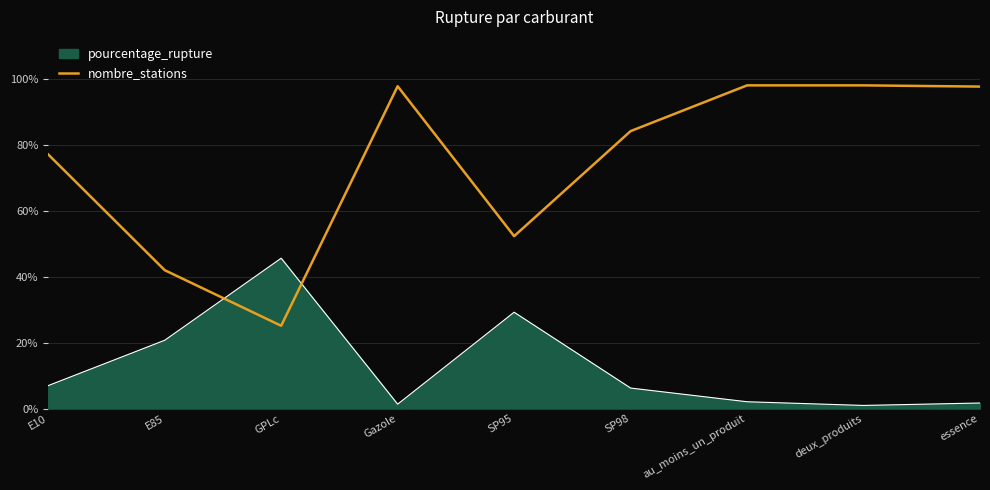

Is the value of pourcentage_rupture at E85 greater than the value of nombre_stations at au_moins_un_produit?

No